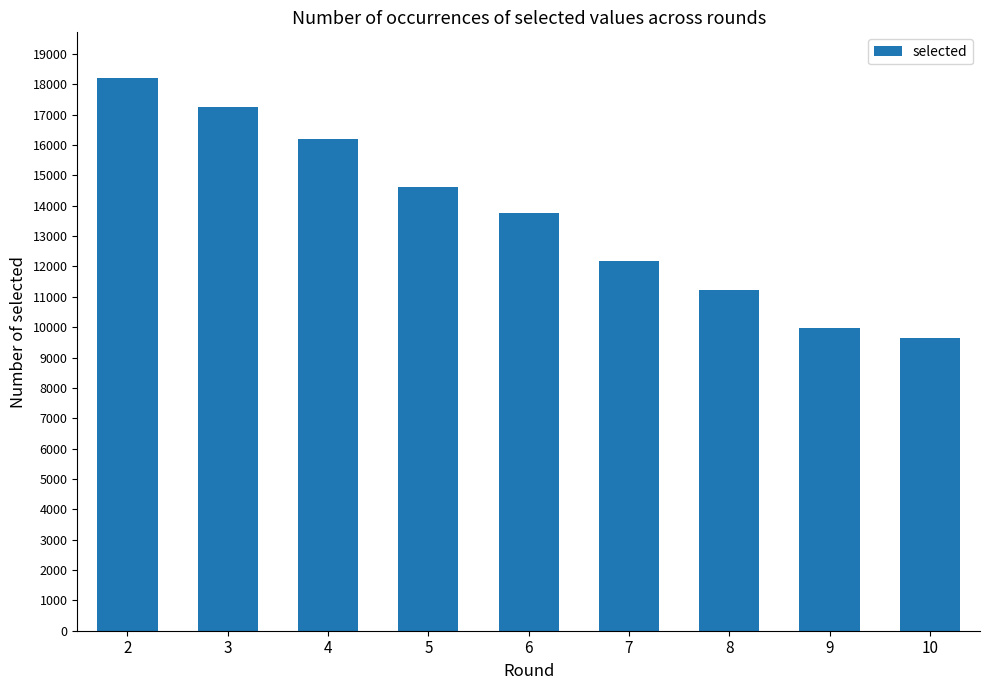

Count the values in the range 11233 to 16195.

5